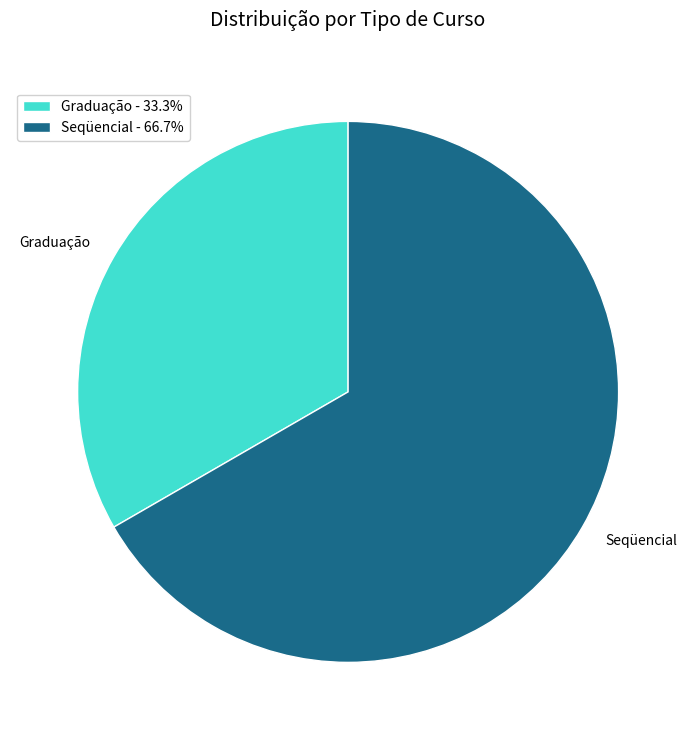

Do Seqüencial - 66.7% and Graduação - 33.3% together represent more than half of the pie?

Yes